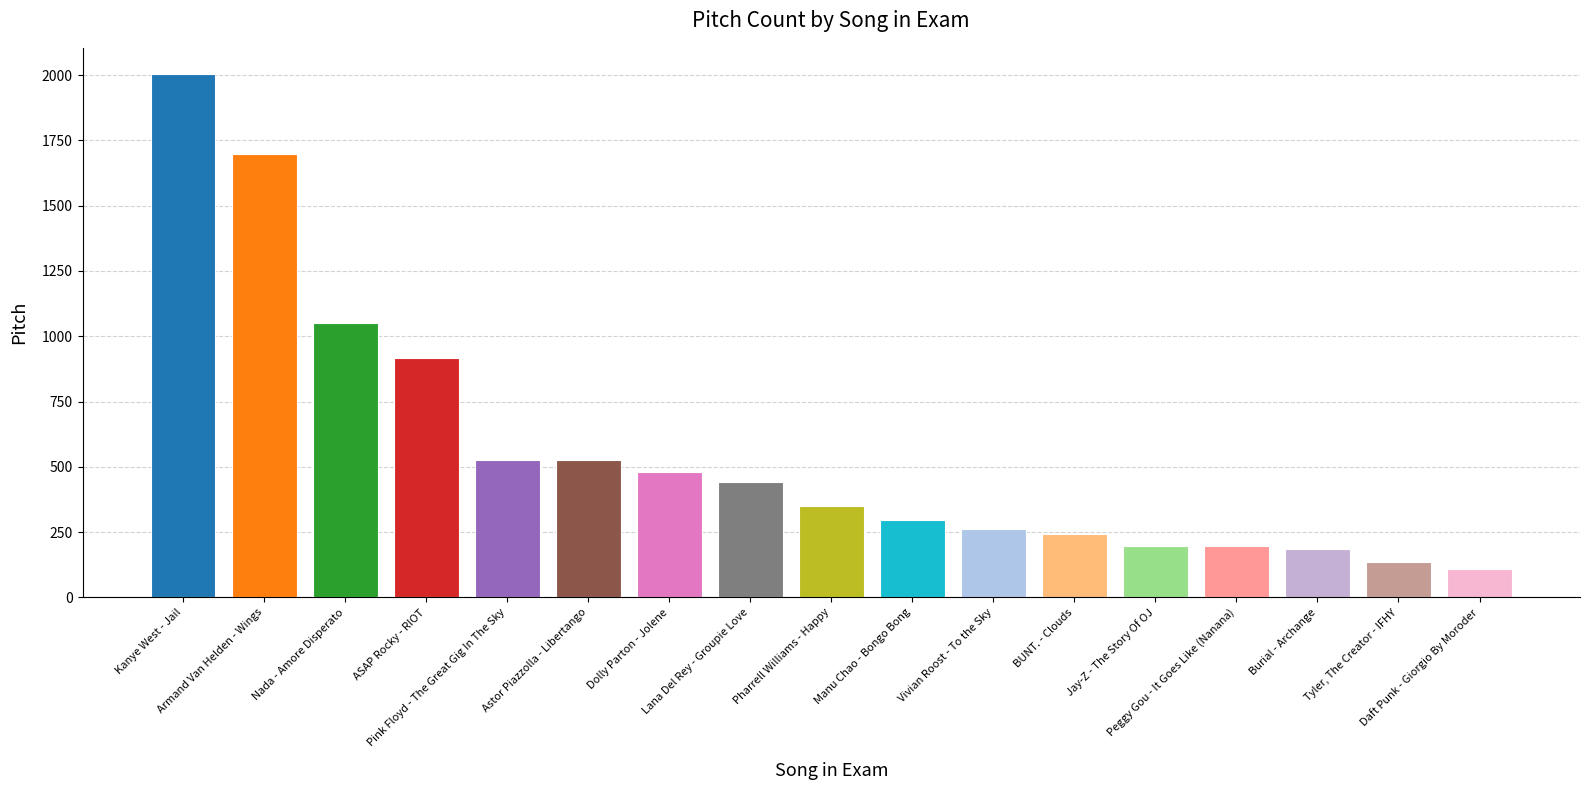

Reading left to right, transcribe all the data shown in this chart.

Kanye West - Jail=2004	Armand Van Helden - Wings=1696	Nada - Amore Disperato=1050	ASAP Rocky - RIOT=918	Pink Floyd - The Great Gig In The Sky=525	Astor Piazzolla - Libertango=525	Dolly Parton - Jolene=479	Lana Del Rey - Groupie Love=441	Pharrell Williams - Happy=350	Manu Chao - Bongo Bong=297	Vivian Roost - To the Sky=262	BUNT. - Clouds=242	Jay-Z - The Story Of OJ=196	Peggy Gou - It Goes Like (Nanana)=196	Burial - Archange=186	Tyler, The Creator - IFHY=136	Daft Punk - Giorgio By Moroder=109